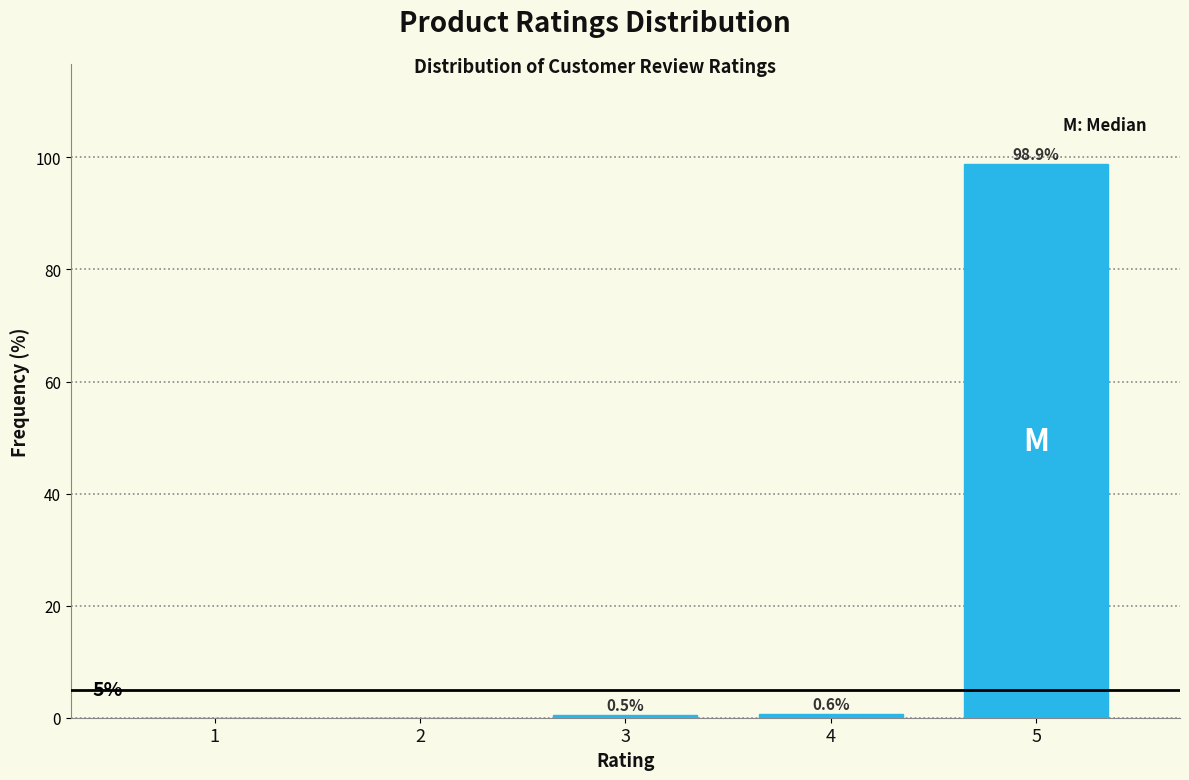

Reading left to right, transcribe all the data shown in this chart.

1=0.0	2=0.0	3=0.5	4=0.6	5=98.9